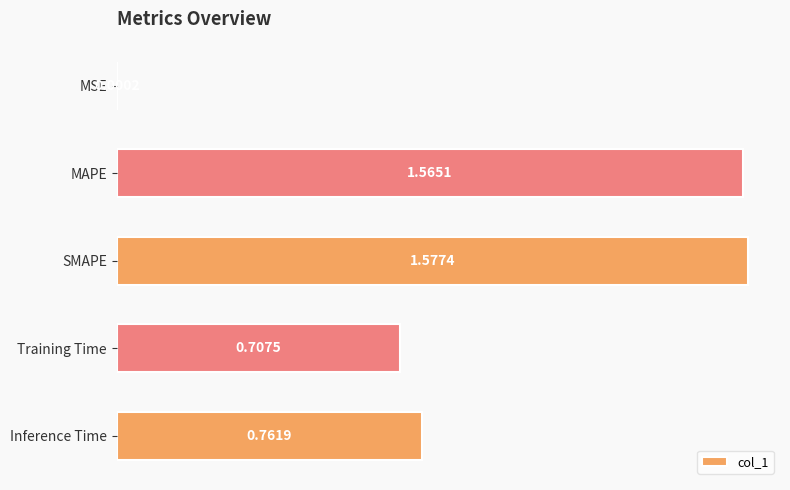

Which label corresponds to the largest value in the chart?

SMAPE